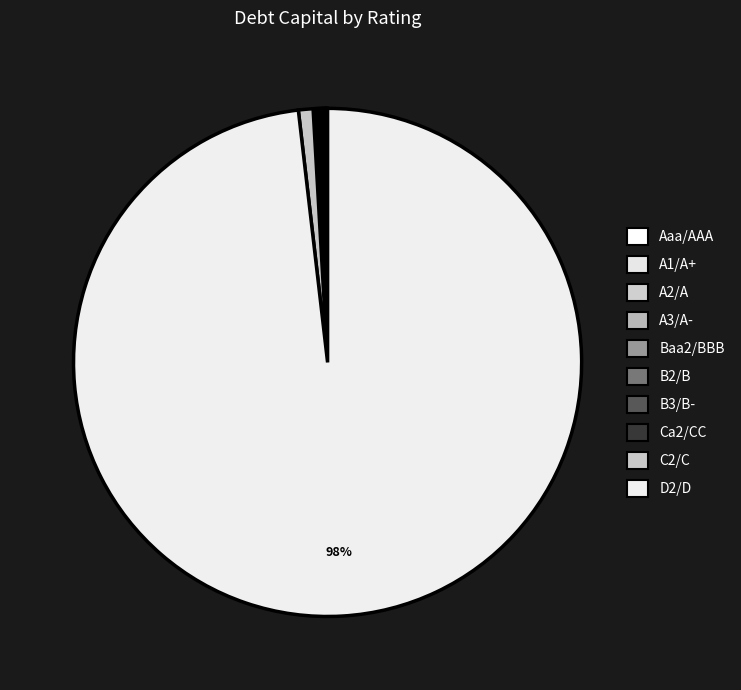

Rank the categories by value from lowest to highest.

A2/A, A3/A-, Baa2/BBB, B2/B, B3/B-, Ca2/CC, A1/A+, C2/C, Aaa/AAA, D2/D